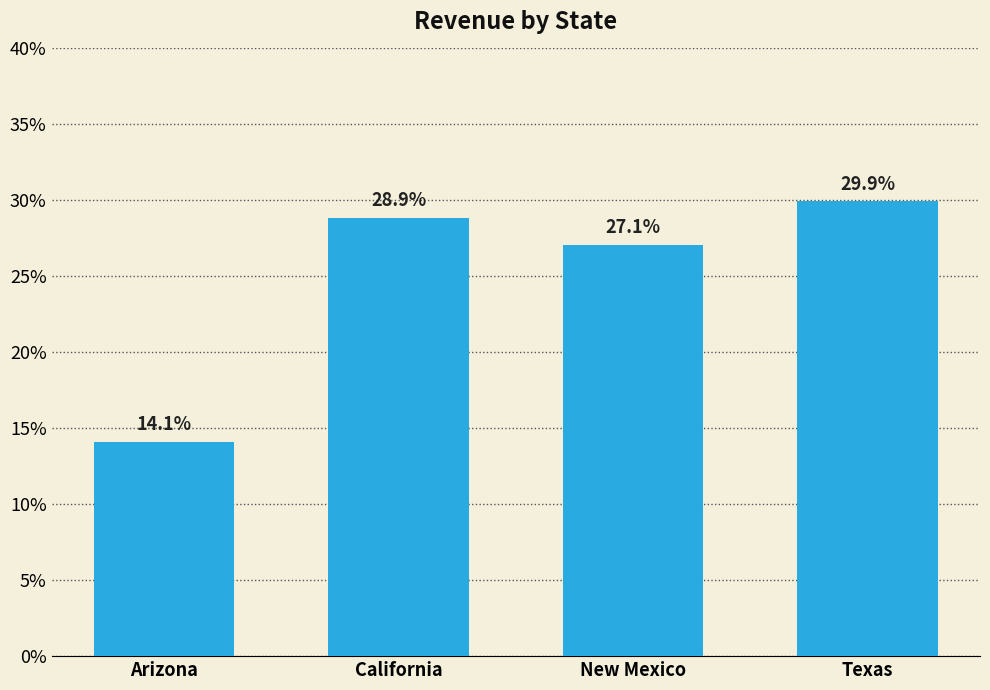

True or false: the data shows 0.2 at California.

False